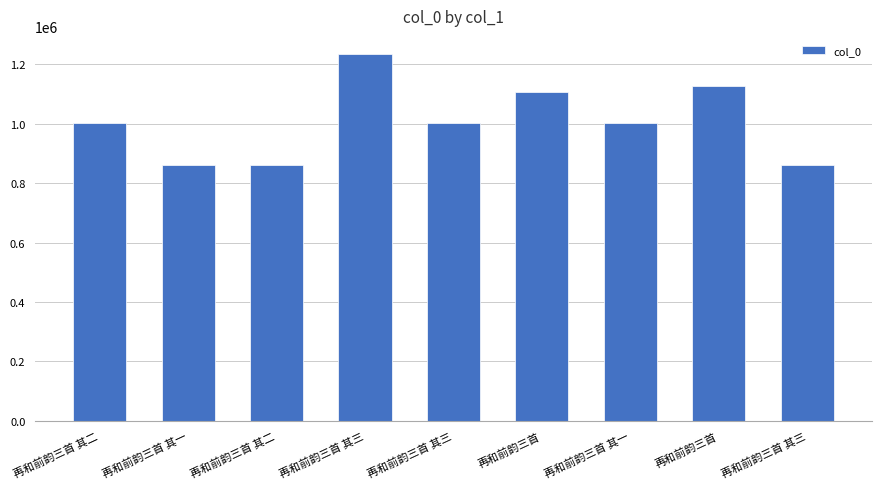

How many series are shown in this chart?

1